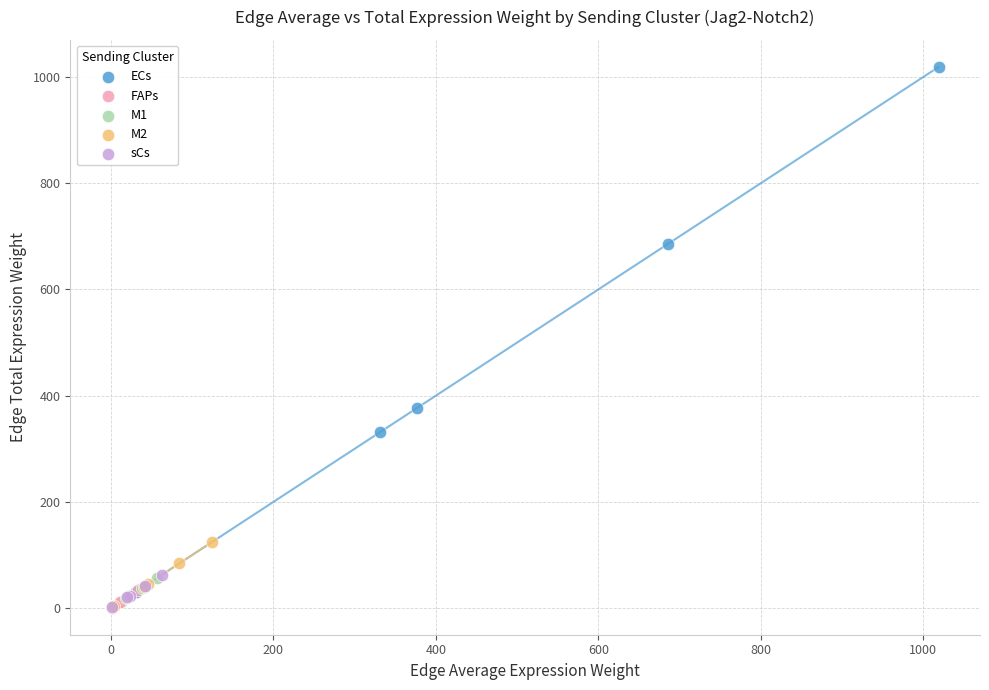

Which series reaches the maximum Y coordinate?

ECs